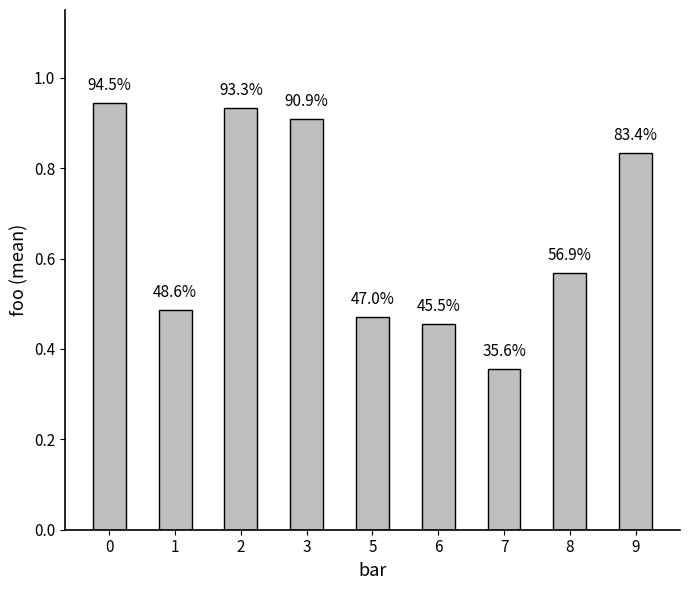

How many bars are there in total?

9